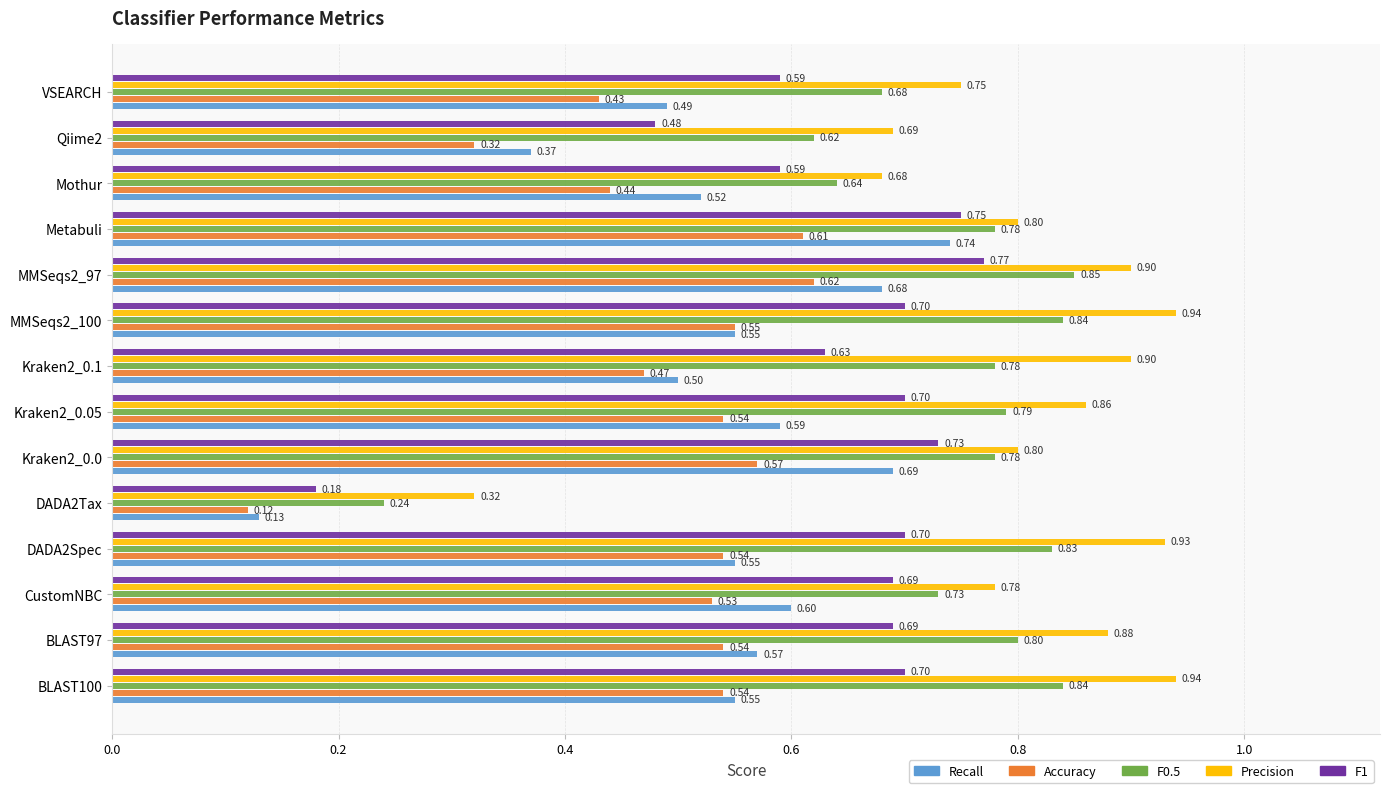

What is the total value across all series at DADA2Tax?

1.0